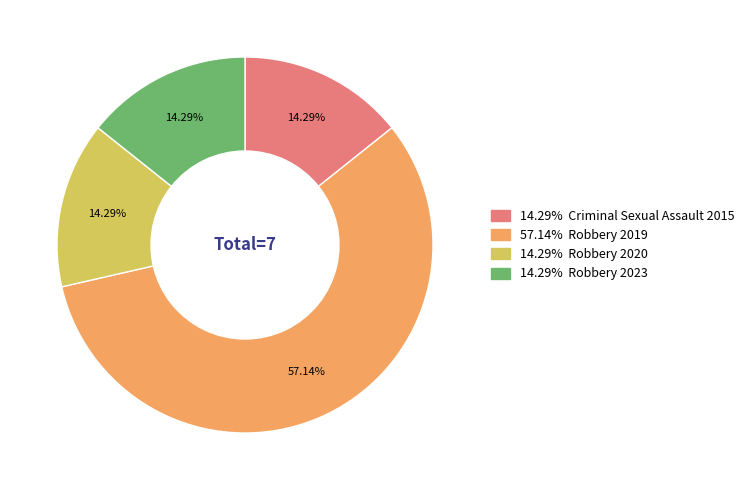

Is there any slice that represents more than half of the pie?

Yes